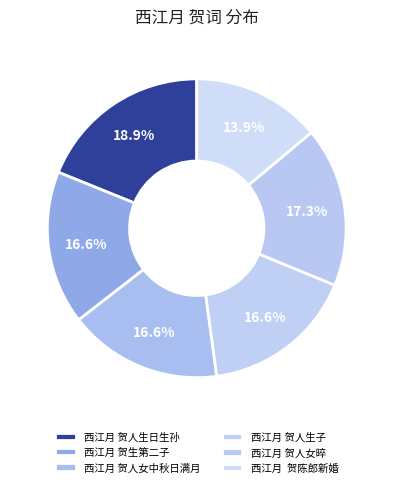

To the nearest percent, what is the average slice percentage?

17%